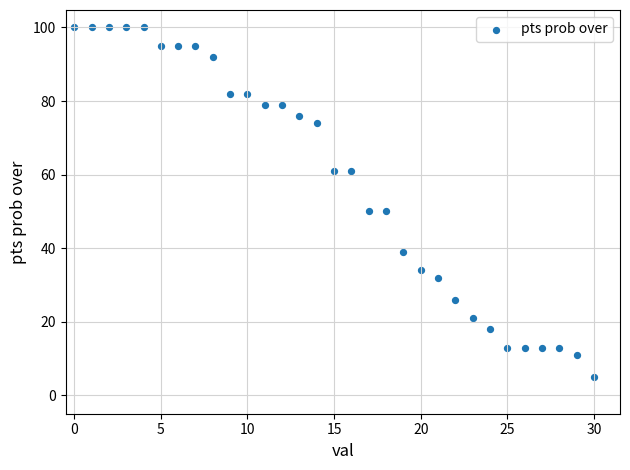

What is the range of Y values (max minus min)?

95